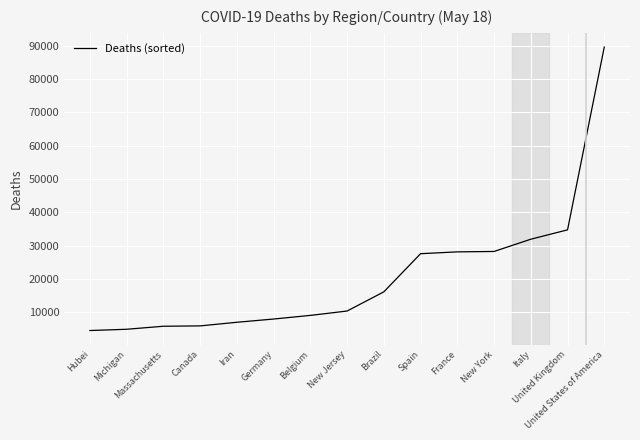

Does the chart display data point markers on the line(s)?

No